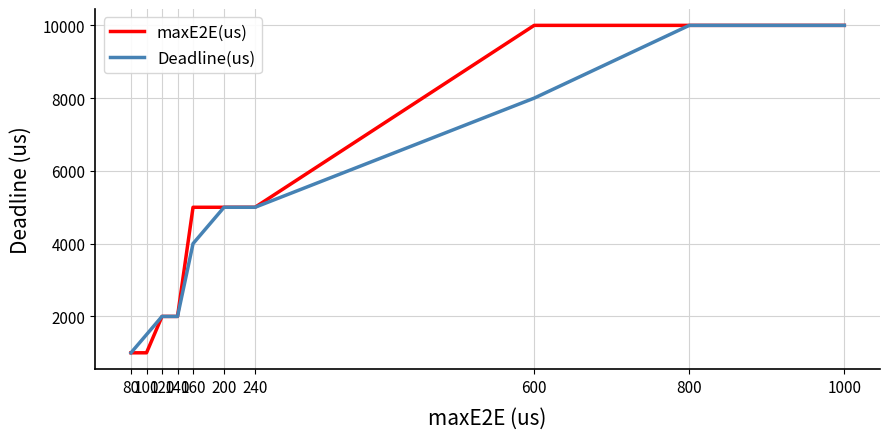

True or false: maxE2E(us) and Deadline(us) intersect in this chart.

False